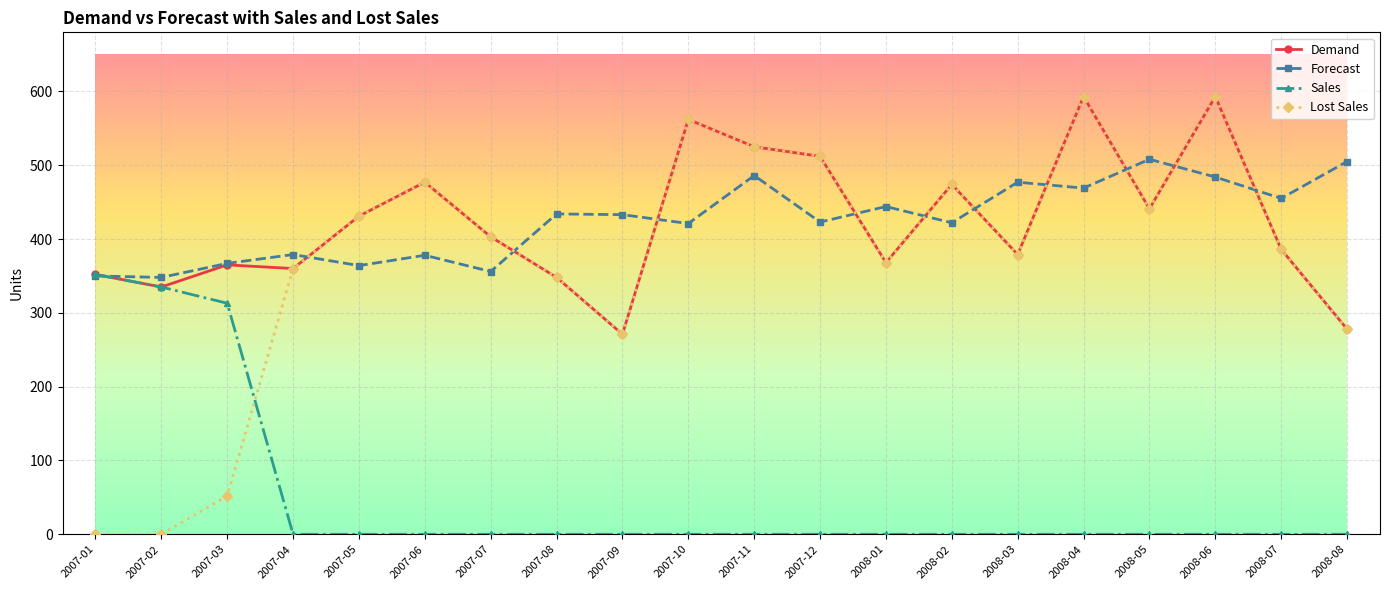

In Lost Sales, how many points are higher than both neighbors (excluding endpoints)?

5